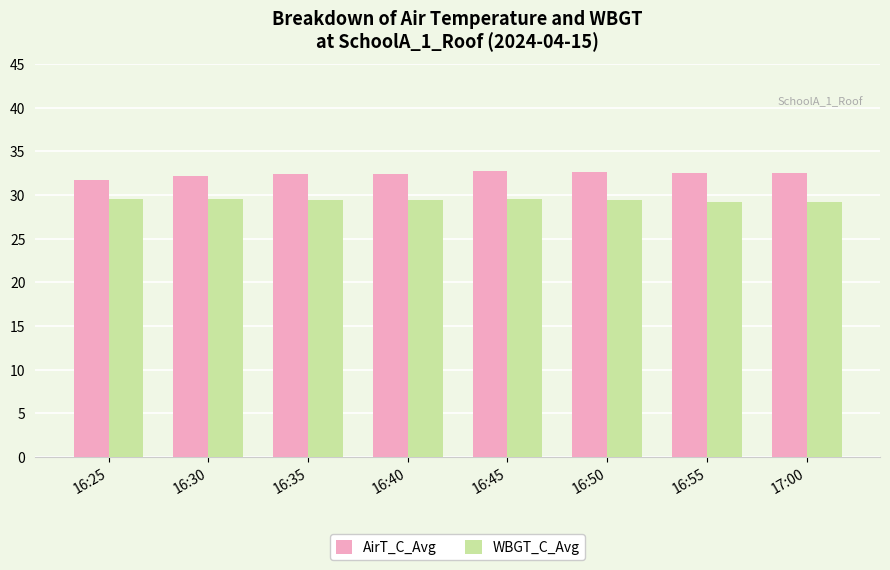

What is the spread (max minus min) of values at 16:50?

3.2